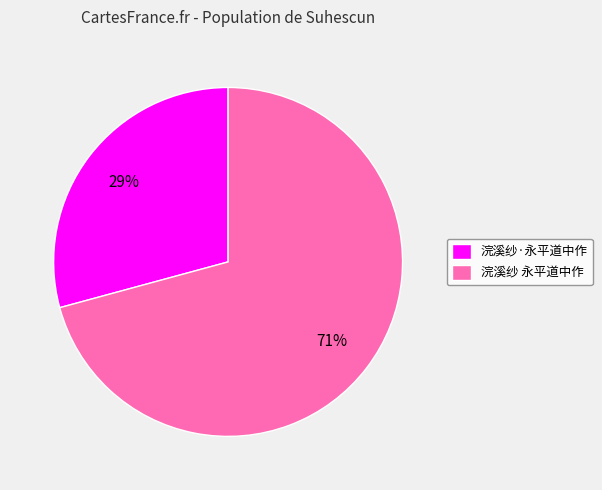

Combined, do 浣溪纱·永平道中作 and 浣溪纱 永平道中作 account for over 50%?

Yes